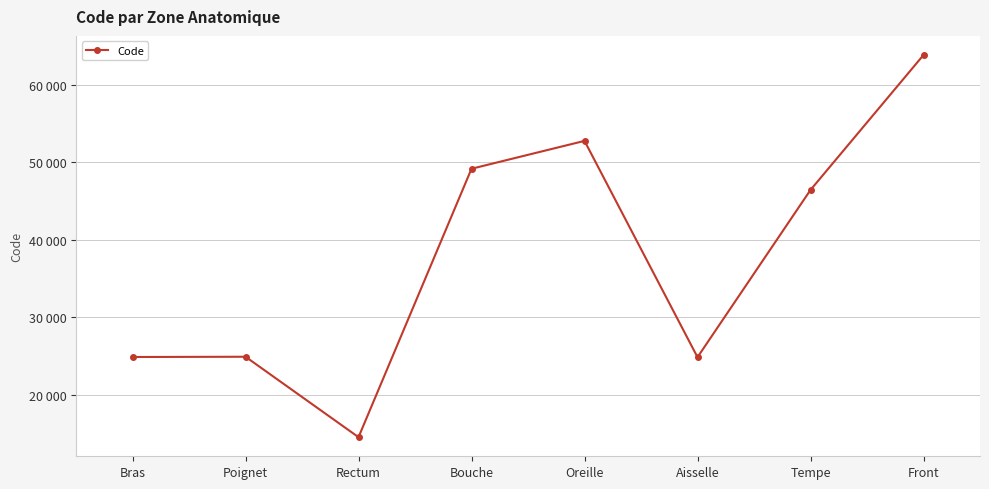

What is the approximate value at Bras, to the nearest 100?

24900